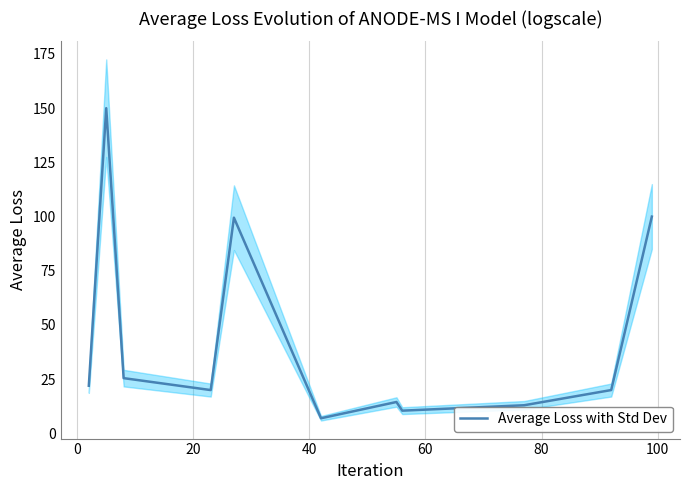

Does the chart have visible grid lines?

Yes